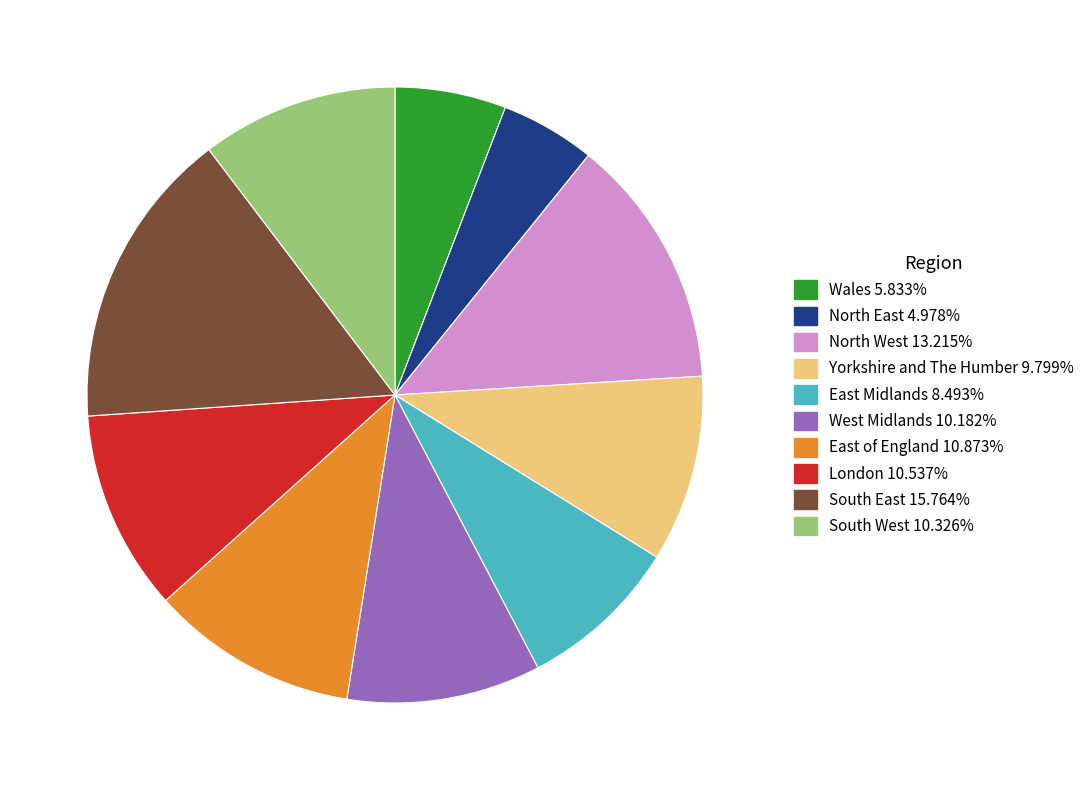

Combined, do West Midlands and East Midlands account for over 50%?

No